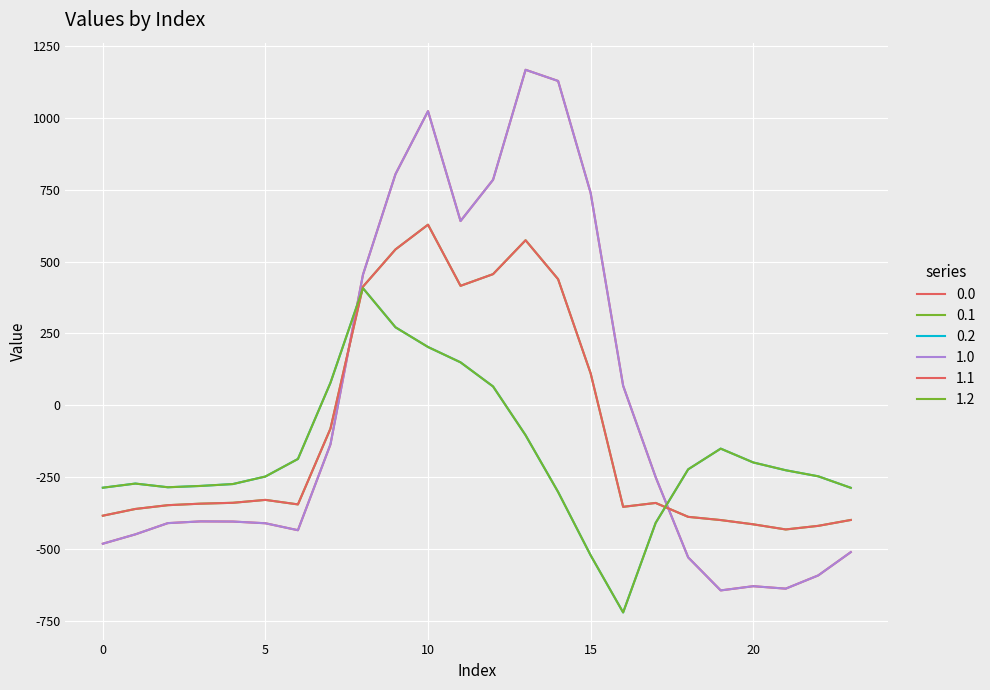

List the labels in order of 1.2 value, smallest first.

16, 15, 17, 14, 23, 0, 2, 3, 4, 1, 5, 22, 21, 18, 20, 6, 19, 13, 12, 7, 11, 10, 9, 8